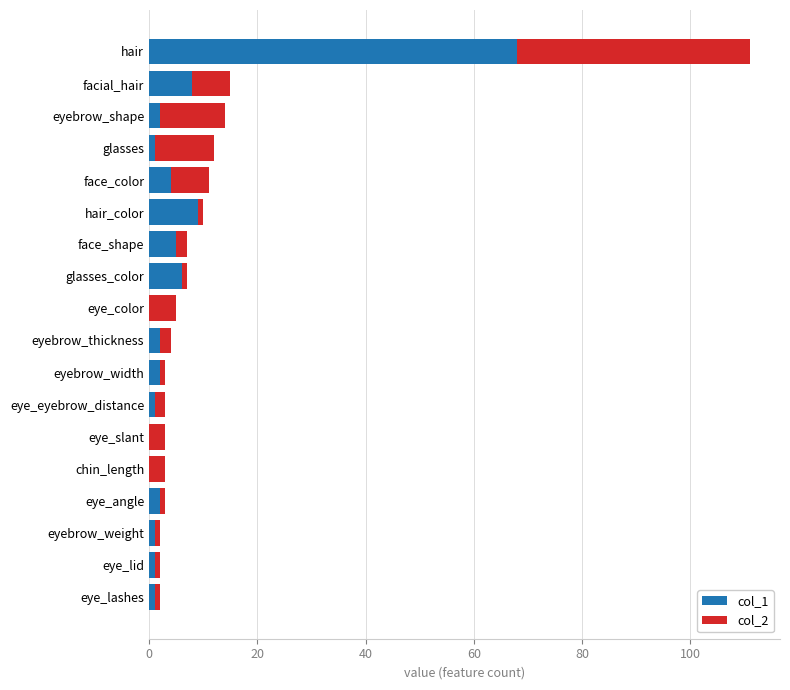

At which category is the sum across all series the highest?

hair